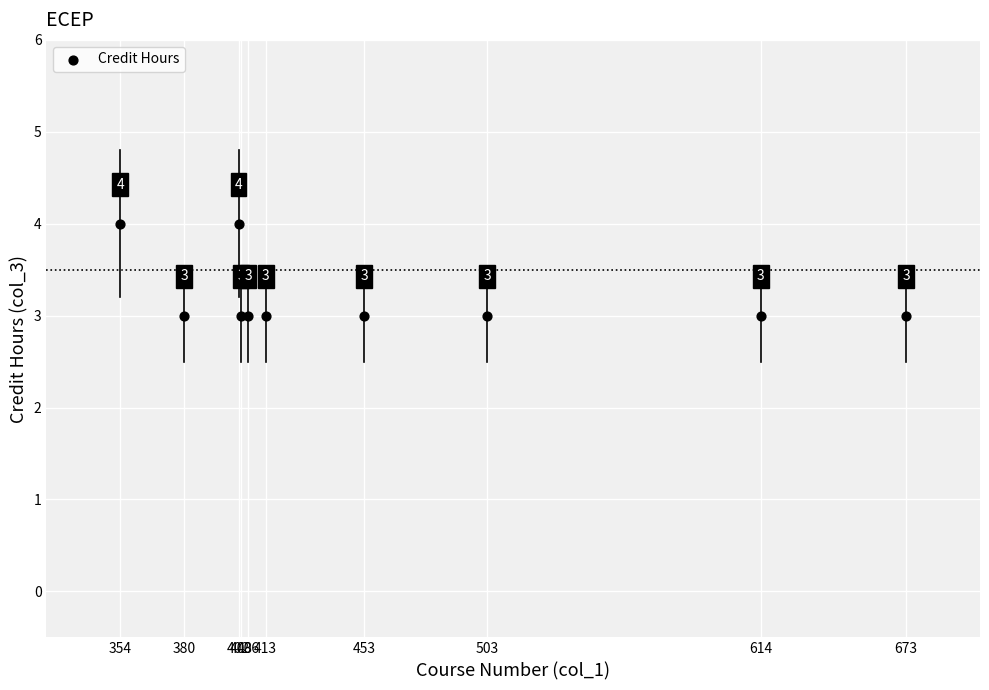

What Y value in the scatter plot is closest to 3?

3